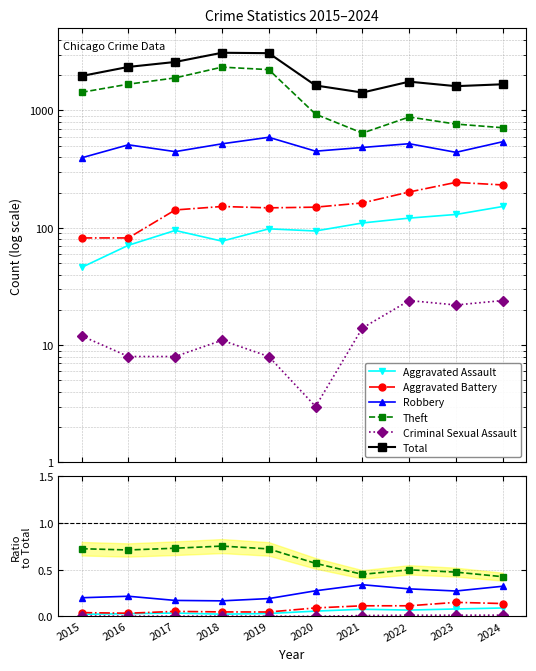

At 2015, list the series in order from smallest to largest.

Criminal Sexual Assault, Aggravated Assault, Aggravated Battery, Robbery, Theft, Total